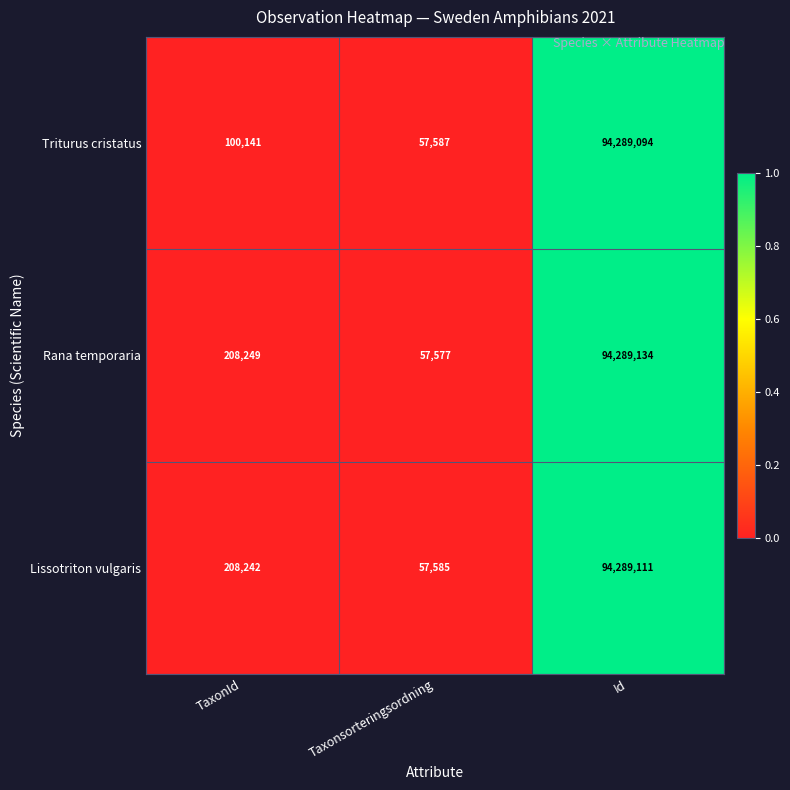

What is the sum of the Lissotriton vulgaris values at Taxonsorteringsordning and TaxonId?

265827